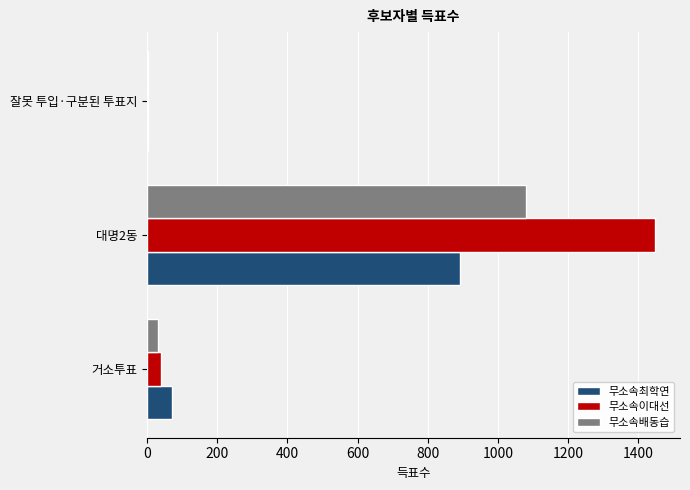

Which series changed the most between 대명2동 and 잘못 투입·구분된 투표지?

무소속이대선